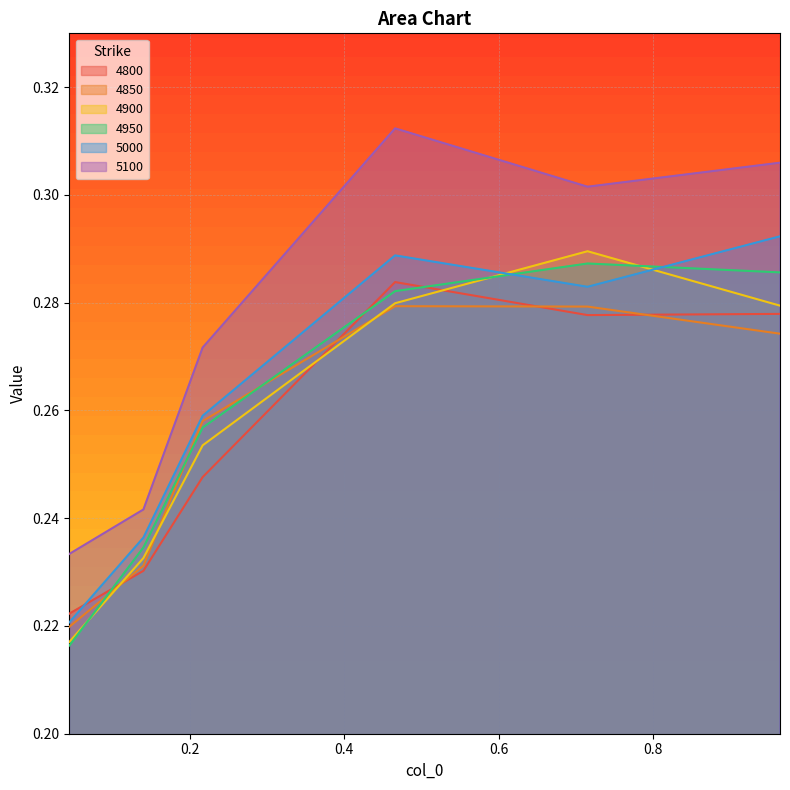

Does the chart display data point markers on the line(s)?

No